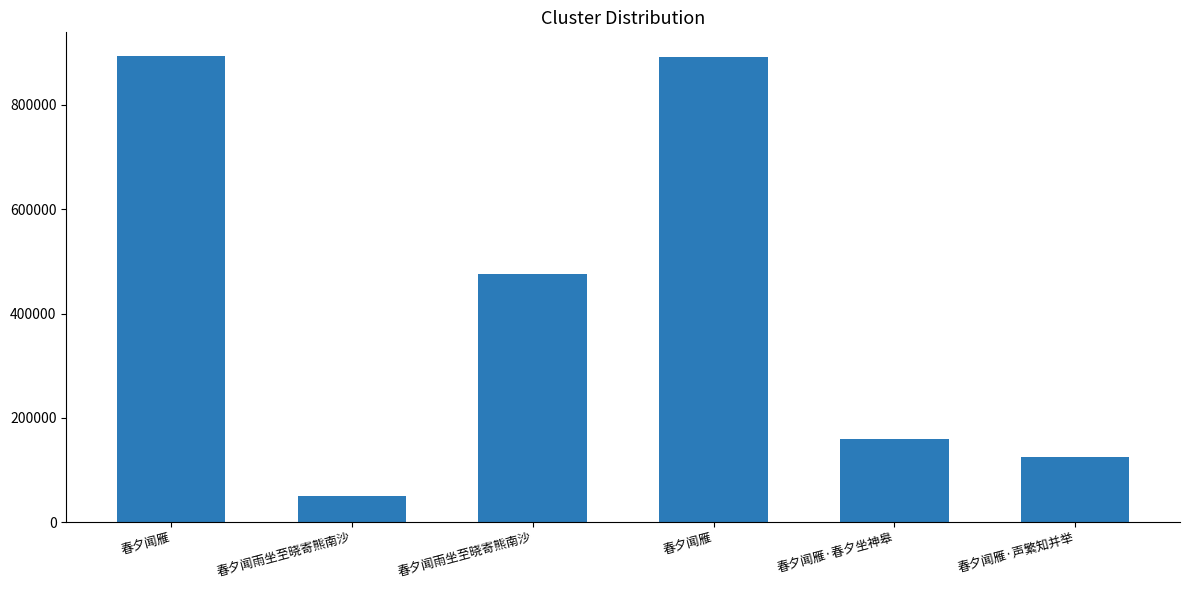

What is the difference between the values at 春夕闻雨坐至晓寄熊南沙 and 春夕闻雁·春夕坐神皋?

109369